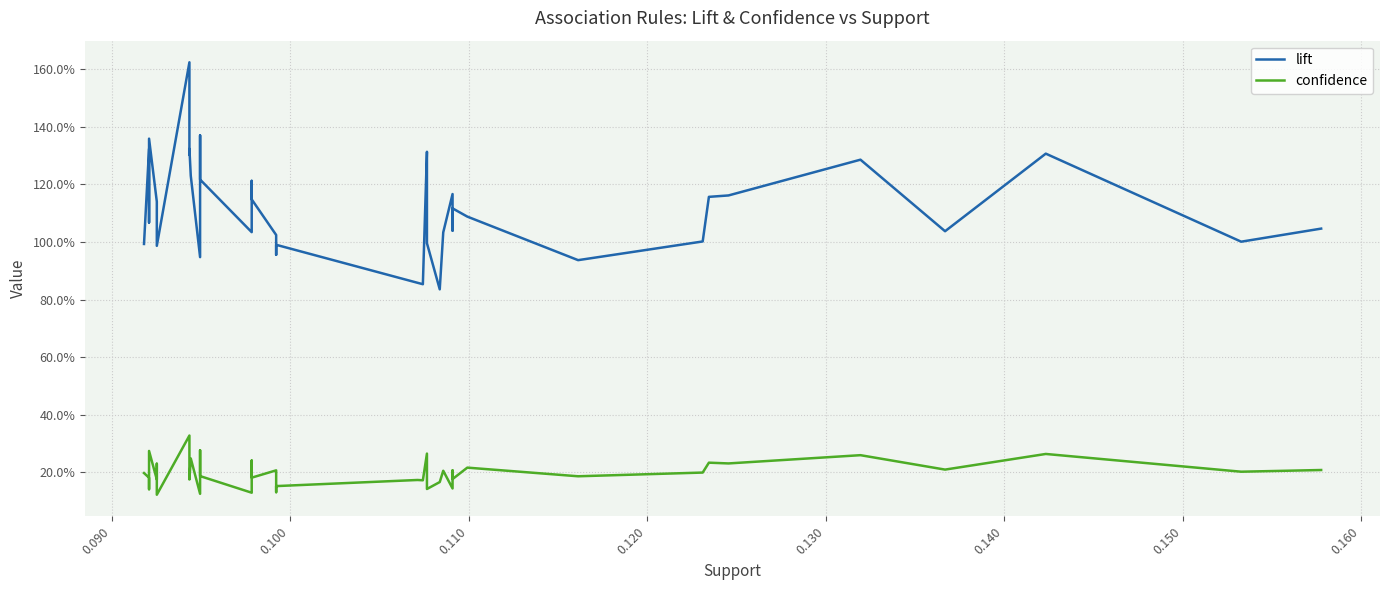

In lift, how many points are higher than both neighbors (excluding endpoints)?

12